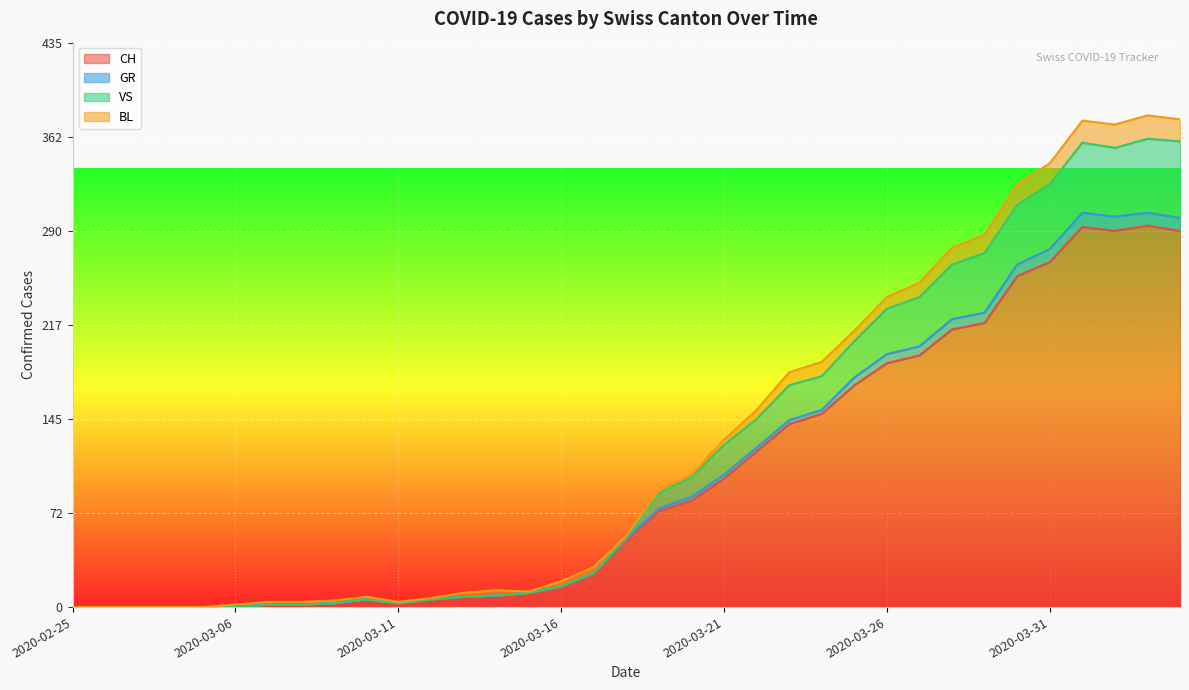

At which label is GR closest to 152?

2020-03-24